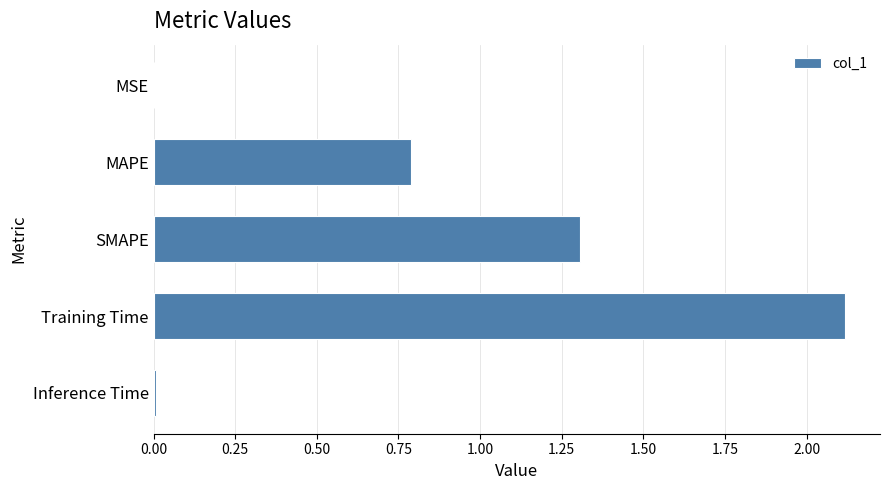

Where is the data nearest to the value 1?

MAPE